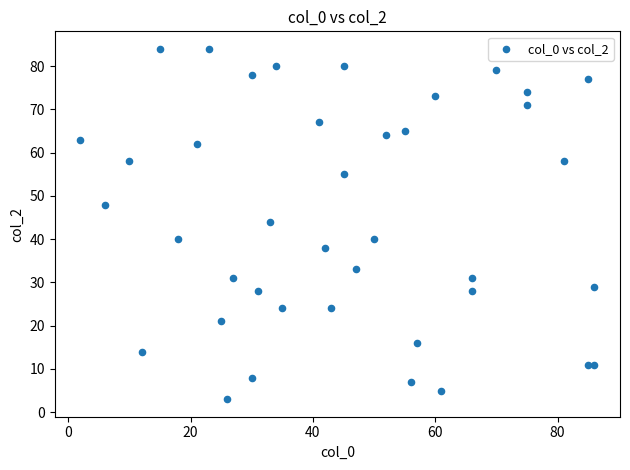

What Y value in the scatter plot is closest to 43?

44